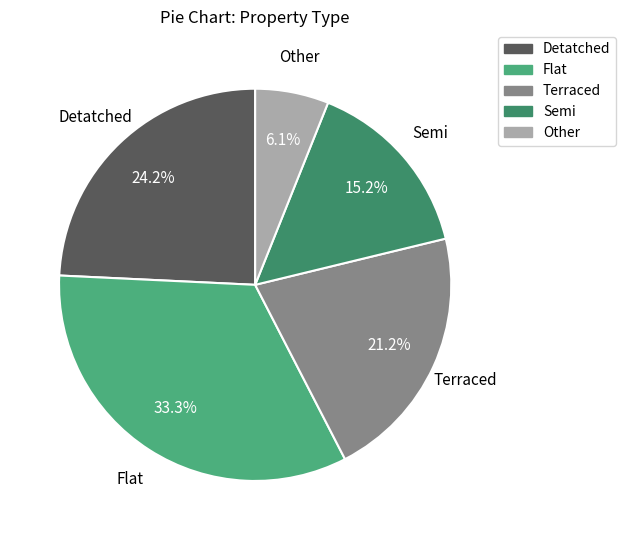

To the nearest percent, what percentage of the pie is Detatched?

24%